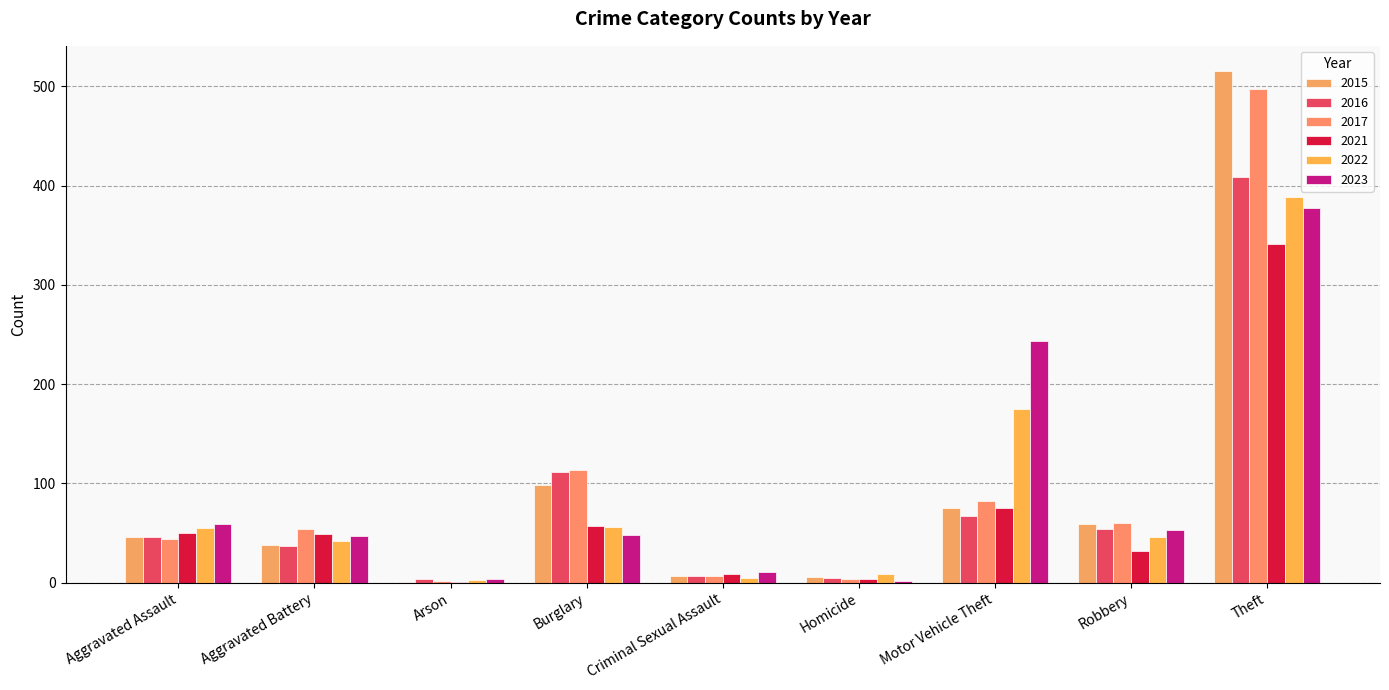

Count the number of data series in this chart.

6